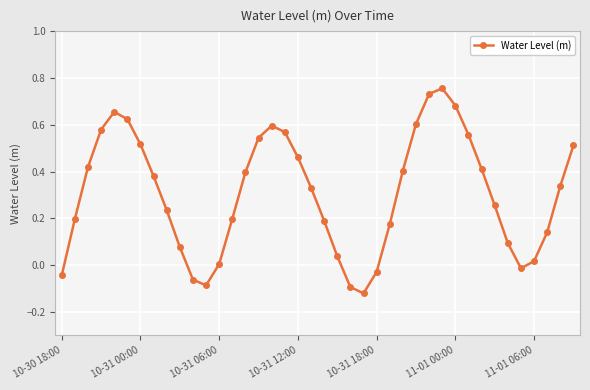

How many values are below zero?

7